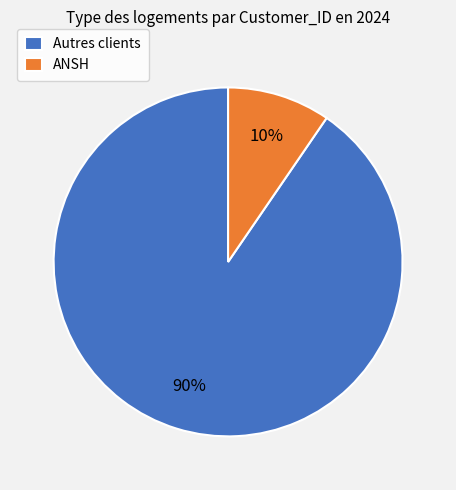

To the nearest percent, what is the average slice percentage?

50%